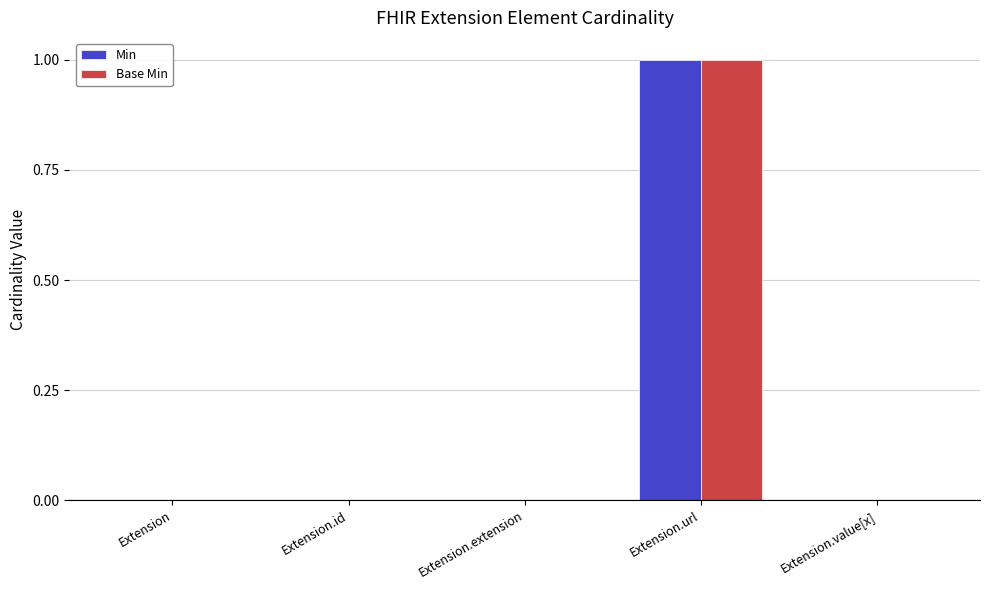

Reading right to left, what are all the values shown in this chart?

Min: Extension.value[x]=0	Extension.url=1	Extension.extension=0	Extension.id=0	Extension=0
Base Min: Extension.value[x]=0	Extension.url=1	Extension.extension=0	Extension.id=0	Extension=0